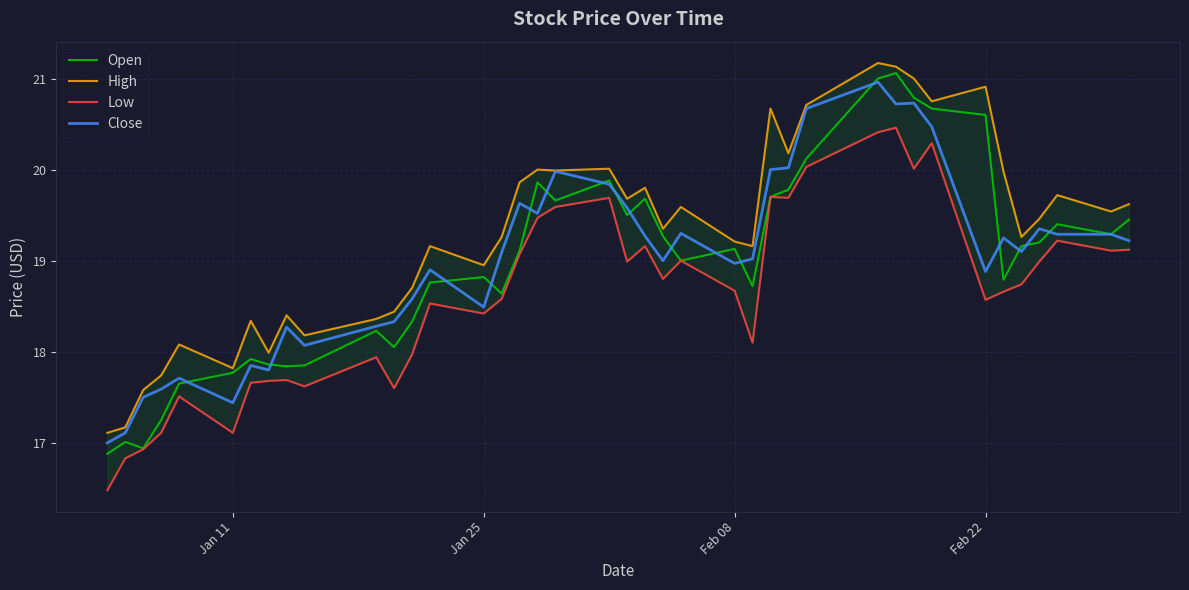

The Close series shows 28.8 at Feb 08. True or false?

False